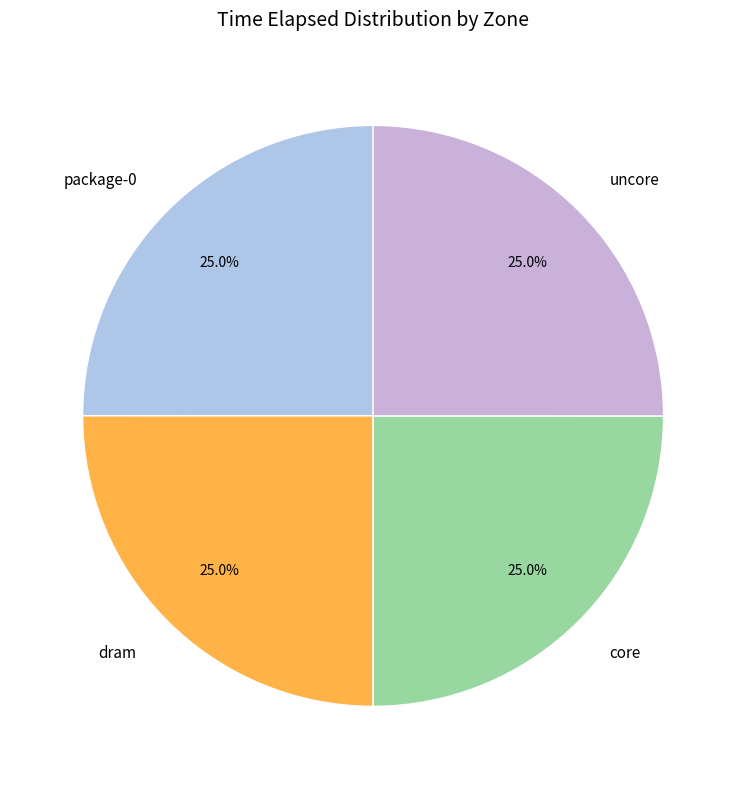

Does uncore represent more than half of the total?

No